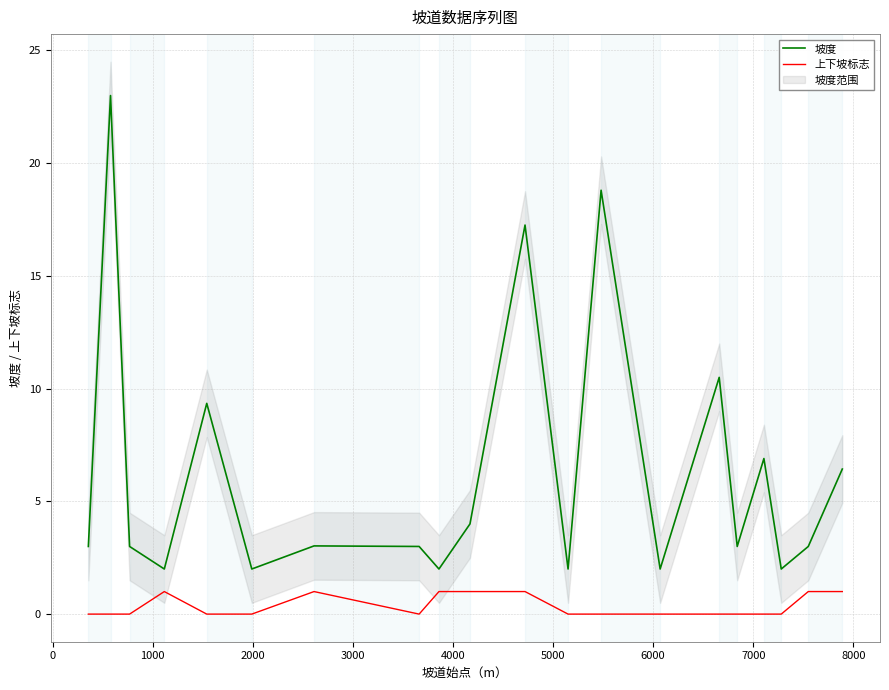

List the series in order of their peak value, lowest first.

上下坡标志, 坡度